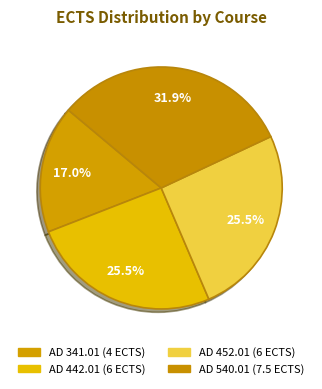

To the nearest percent, what is the difference between the largest and smallest slice percentages?

15%